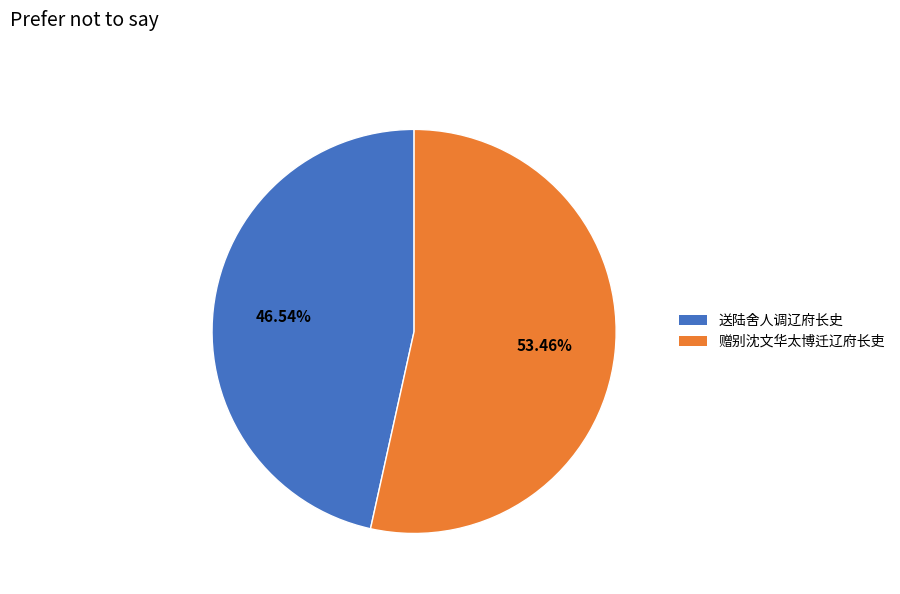

To the nearest percent, what portion does 送陆舍人调辽府长史 represent?

47%